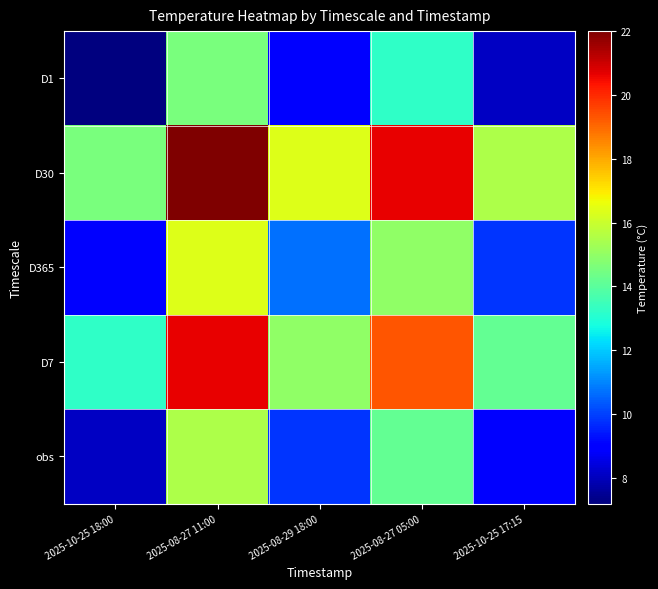

Which series has the widest spread of values?

D365